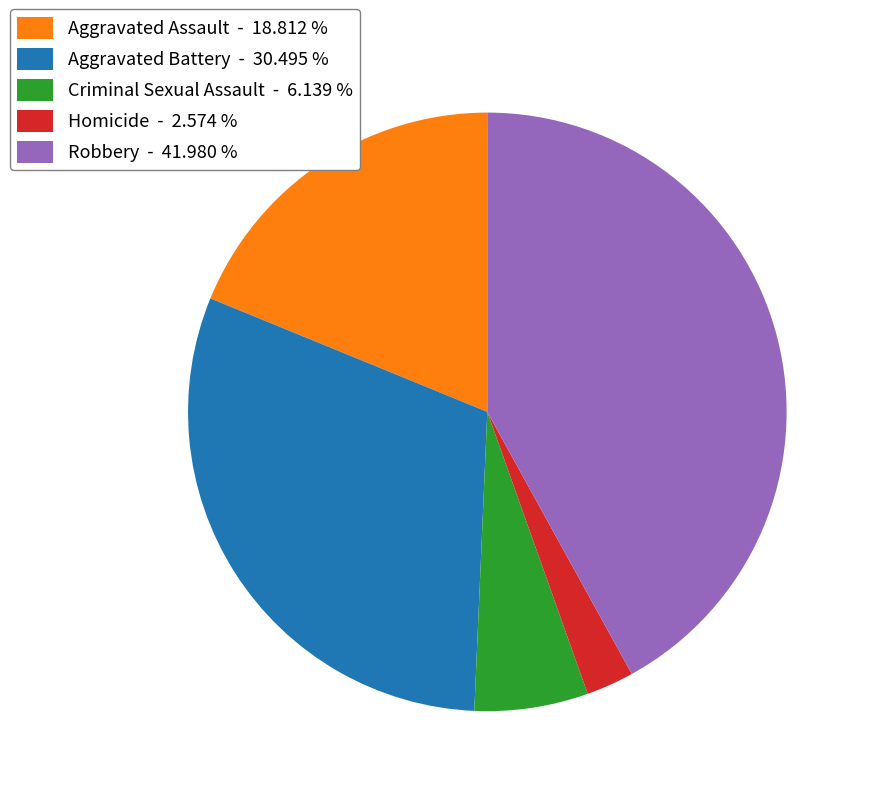

True or false: Aggravated Assault accounts for 19% of the total.

True